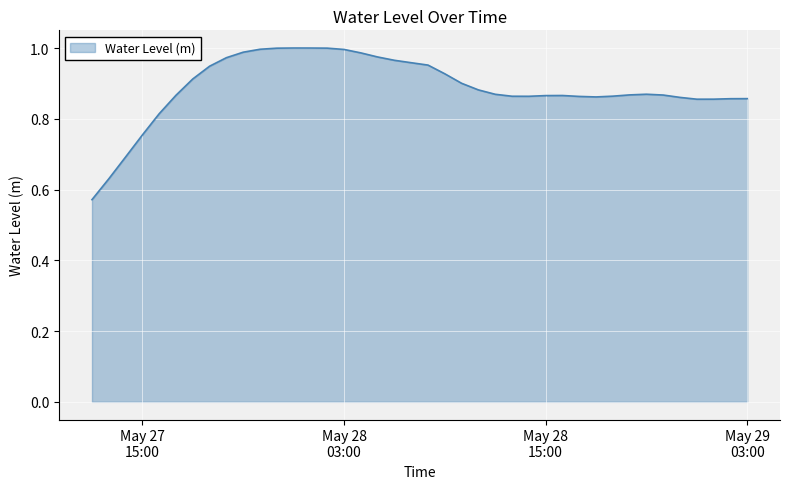

How many distinct data groups are displayed?

1